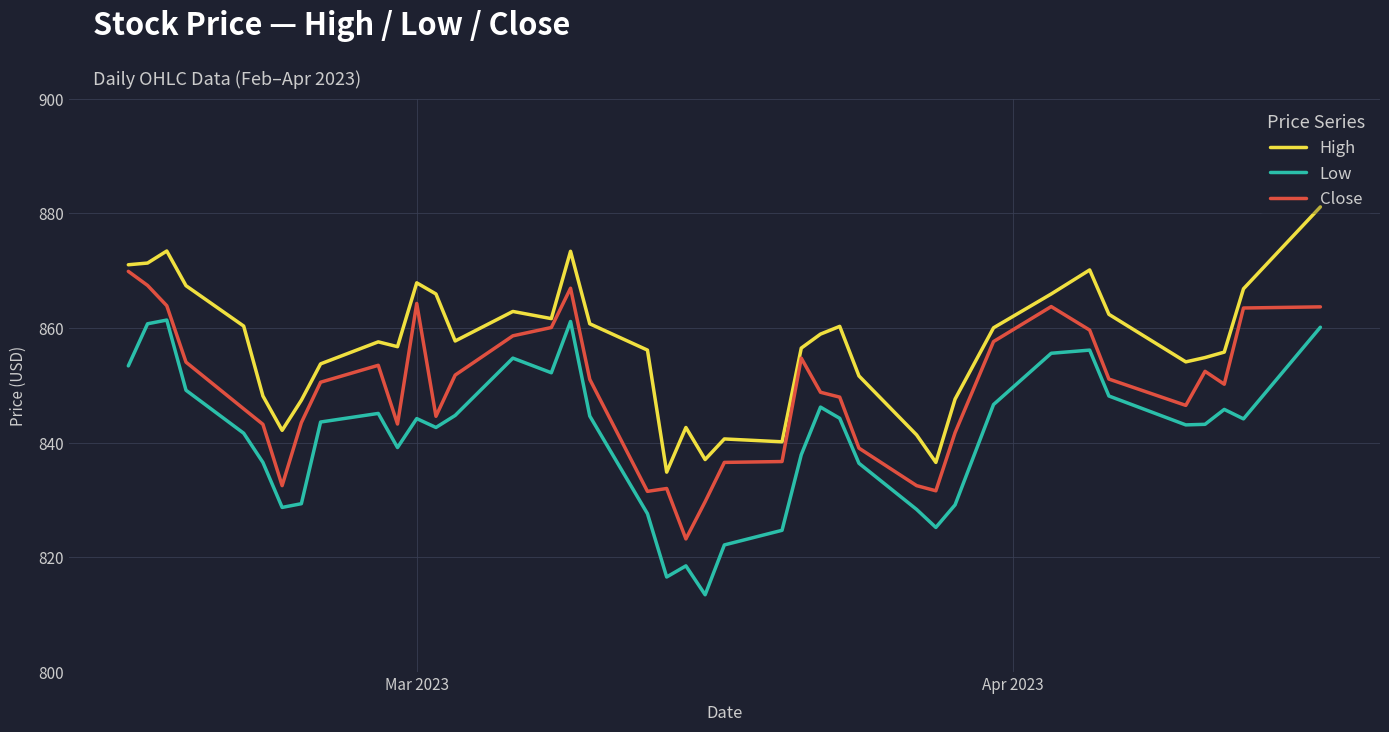

True or false: Close has more than 1 interior local peaks.

True